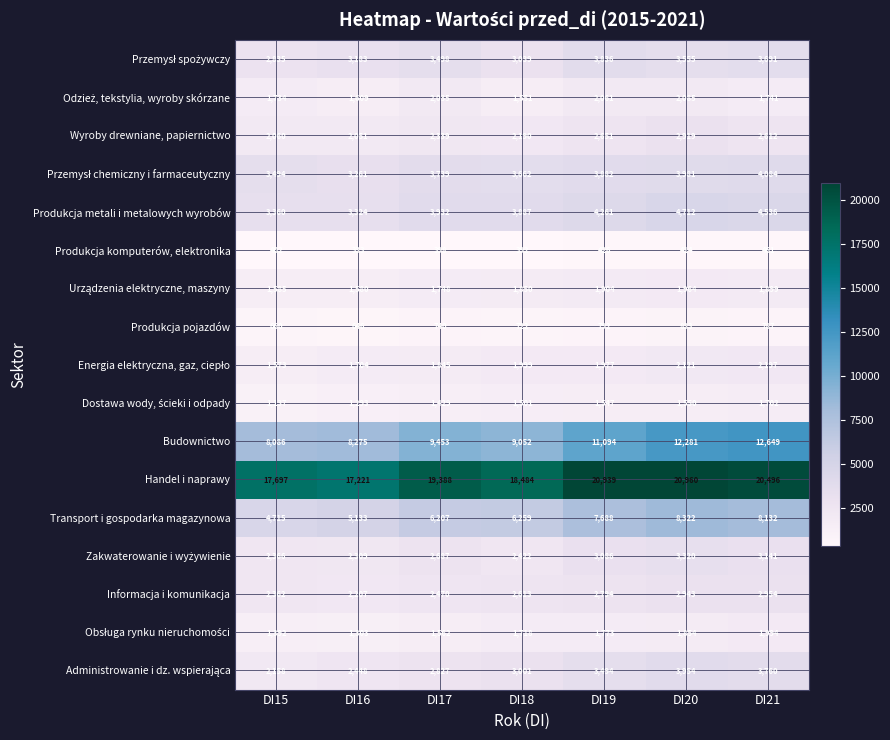

What value does the Produkcja pojazdów series have at DI21, to the nearest 5?

785